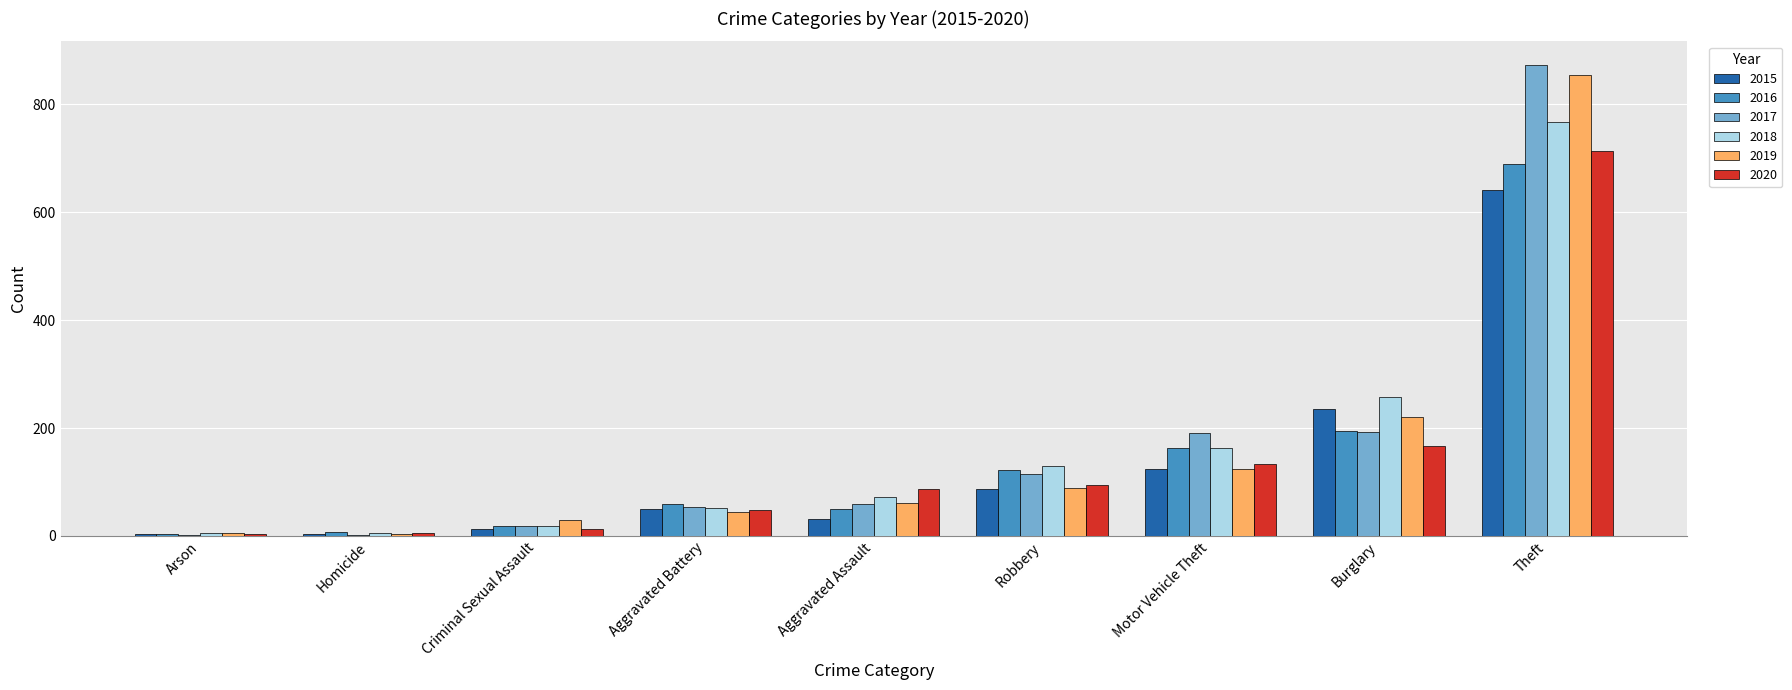

Is the value of 2020 at Arson greater than the value of 2018 at Aggravated Battery?

No